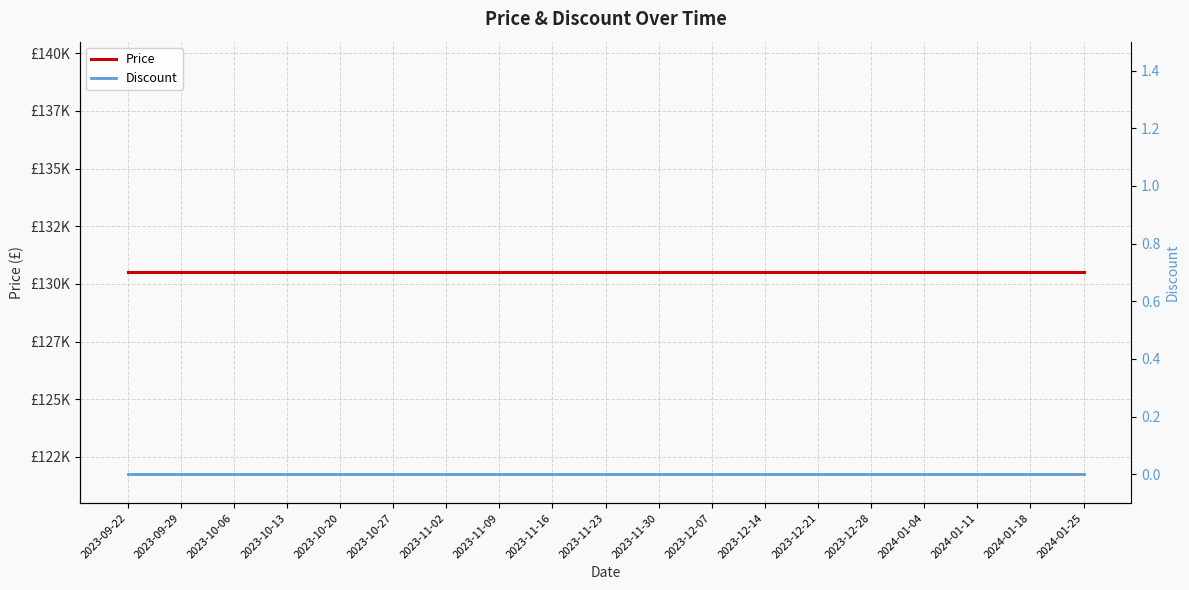

What is the maximum value for Price?

130500